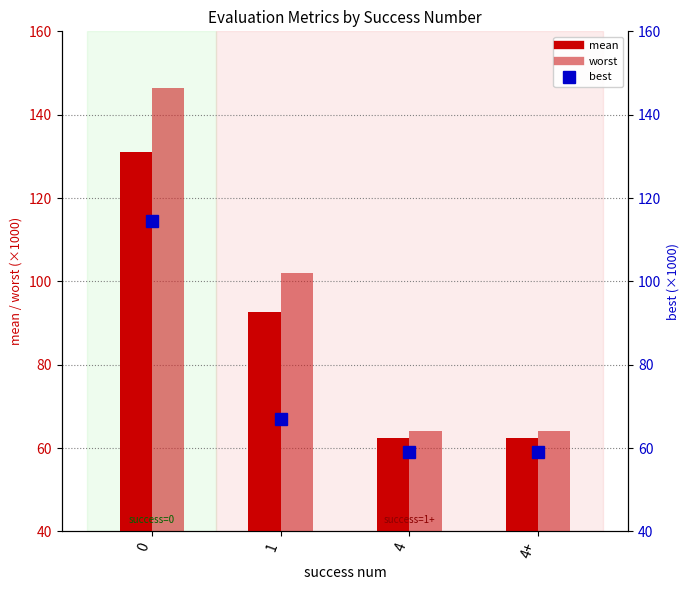

What is the value of the worst bar at the 4th from the left?

64.1